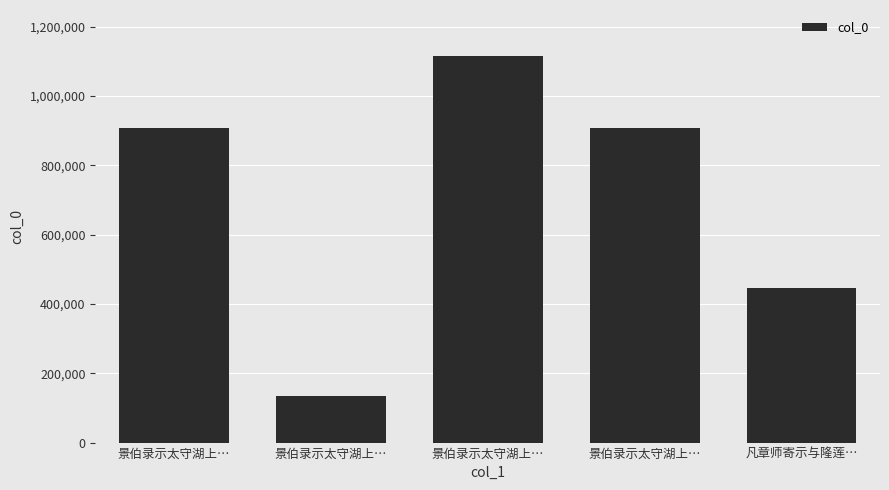

How many distinct data groups are displayed?

1